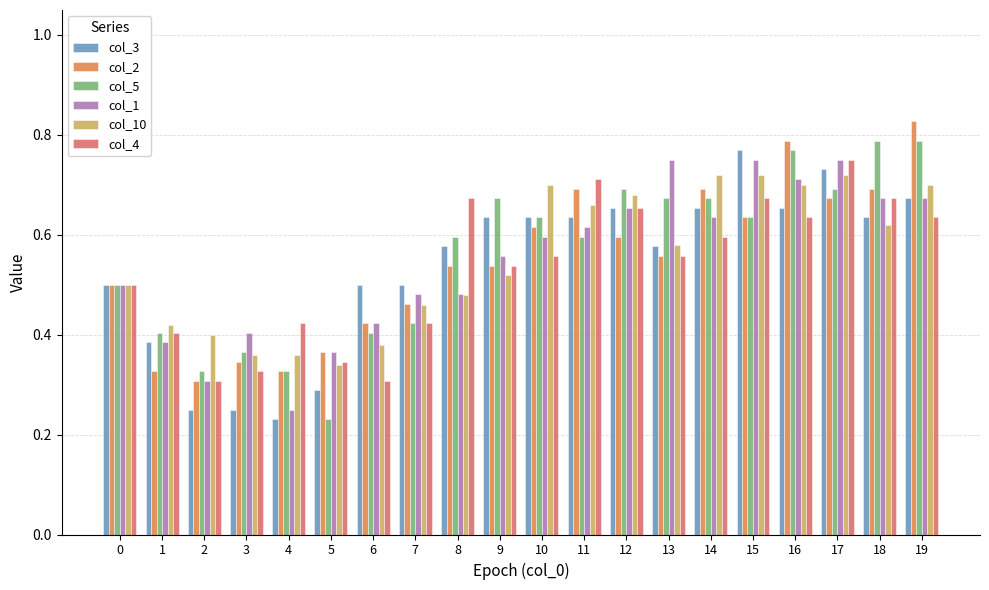

Is the value of col_2 at 3 greater than the value of col_10 at 1?

No